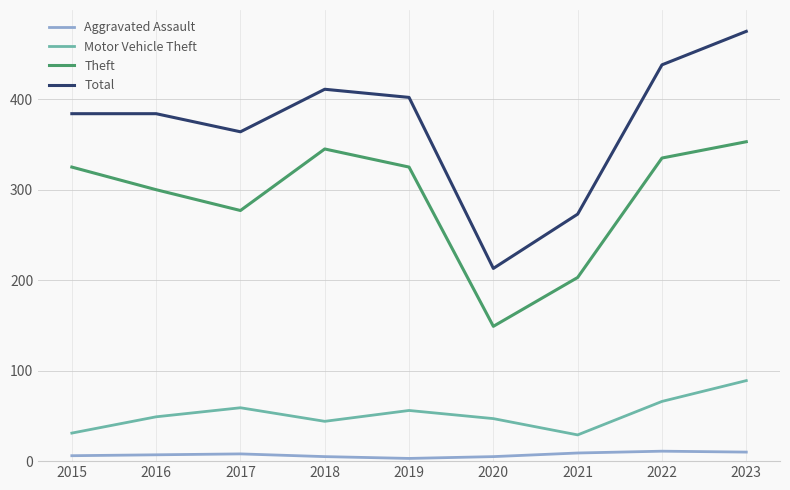

How many interior local peaks does the Motor Vehicle Theft series have?

2